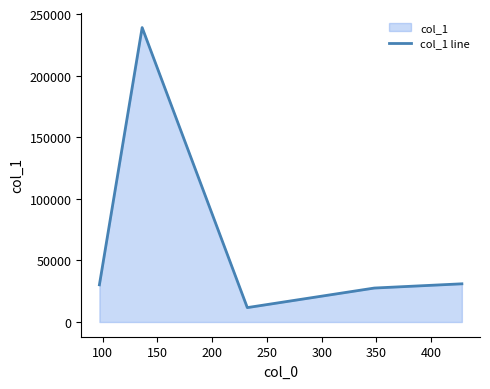

What is the difference between the maximum and minimum values?

227335.3